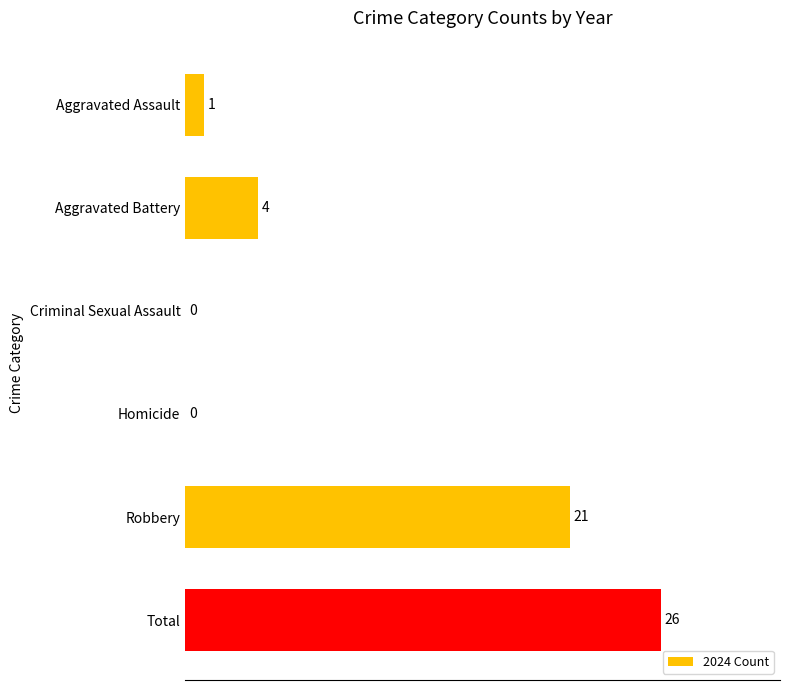

At which label is the value closest to 13?

Robbery